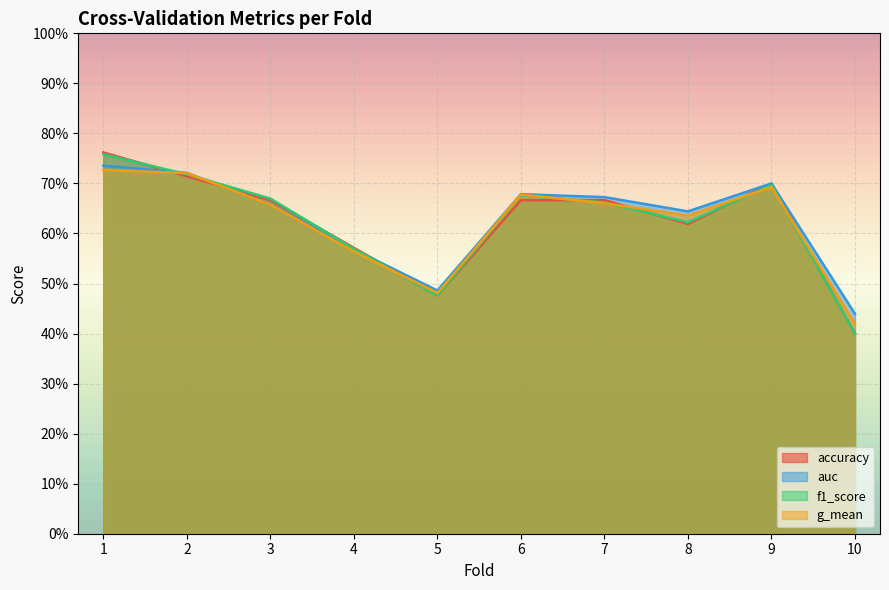

What is the difference between the maximum and minimum values in the g_mean series?

0.3